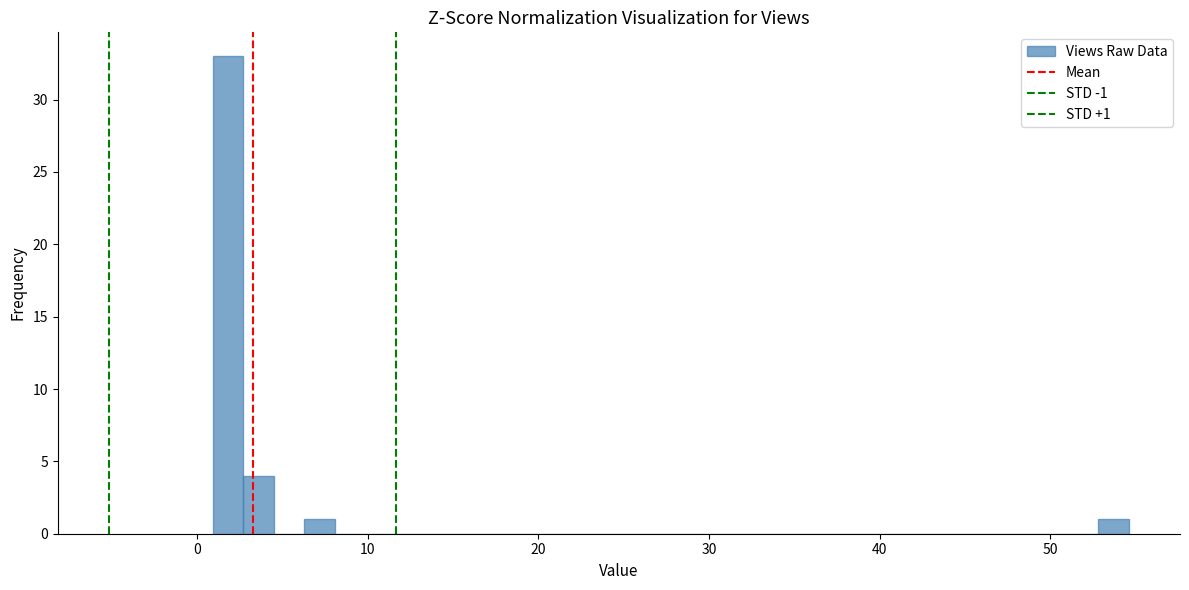

Read against the x-axis, roughly where is the centre of the tallest bar?

2